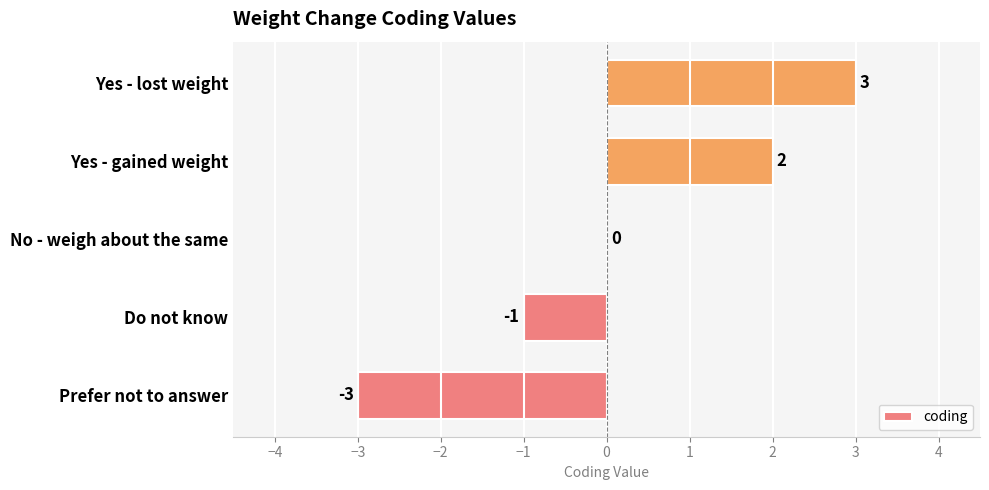

Reading bottom to top, transcribe all the data shown in this chart.

Prefer not to answer=-3	Do not know=-1	No - weigh about the same=0	Yes - gained weight=2	Yes - lost weight=3